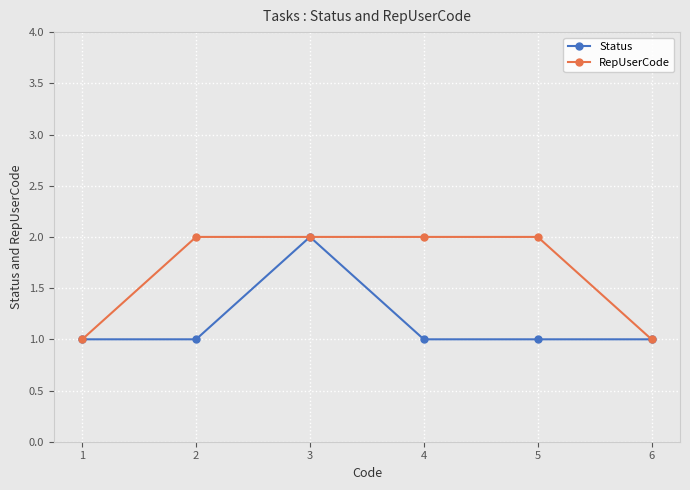

Rank the series at 5 from lowest to highest value.

Status, RepUserCode